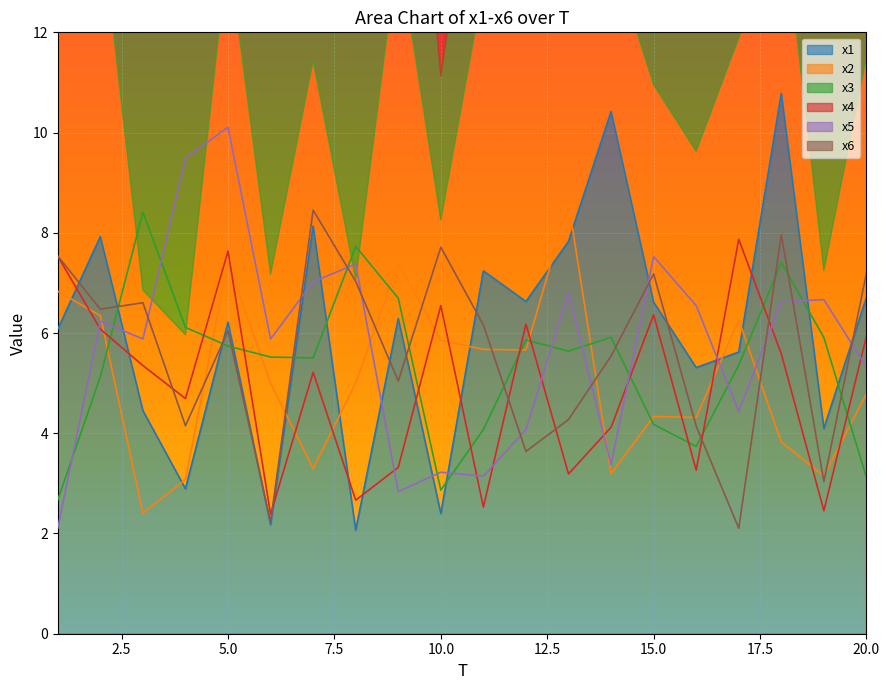

Reading right to left, transcribe all the data shown in this chart.

x1: 20=6.7	19=4.1	18=10.8	17=5.6	16=5.3	15=6.6	14=10.4	13=7.8	12=6.6	11=7.2	10=2.4	9=6.3	8=2.1	7=8.1	6=2.2	5=6.2	4=2.9	3=4.5	2=7.9	1=6.1
x2: 20=4.8	19=3.1	18=3.8	17=6.3	16=4.3	15=4.3	14=3.2	13=8.6	12=5.7	11=5.7	10=5.9	9=7.4	8=5.0	7=3.3	6=5.0	5=7.4	4=3.1	3=2.4	2=6.3	1=6.8
x3: 20=3.1	19=5.9	18=7.4	17=5.4	16=3.7	15=4.2	14=5.9	13=5.6	12=5.9	11=4.1	10=2.9	9=6.7	8=7.7	7=5.5	6=5.5	5=5.7	4=6.1	3=8.4	2=5.1	1=2.7
x4: 20=5.9	19=2.5	18=5.6	17=7.9	16=3.3	15=6.4	14=4.1	13=3.2	12=6.2	11=2.5	10=6.5	9=3.3	8=2.7	7=5.2	6=2.4	5=7.6	4=4.7	3=5.4	2=6.1	1=7.5
x5: 20=5.3	19=6.7	18=6.6	17=4.4	16=6.5	15=7.5	14=3.4	13=6.8	12=4.1	11=3.1	10=3.2	9=2.8	8=7.4	7=7.0	6=5.9	5=10.1	4=9.5	3=5.9	2=6.2	1=2.1
x6: 20=7.2	19=3.0	18=8.0	17=2.1	16=4.1	15=7.2	14=5.5	13=4.3	12=3.6	11=6.2	10=7.7	9=5.0	8=7.0	7=8.5	6=2.2	5=6.0	4=4.2	3=6.6	2=6.5	1=7.5